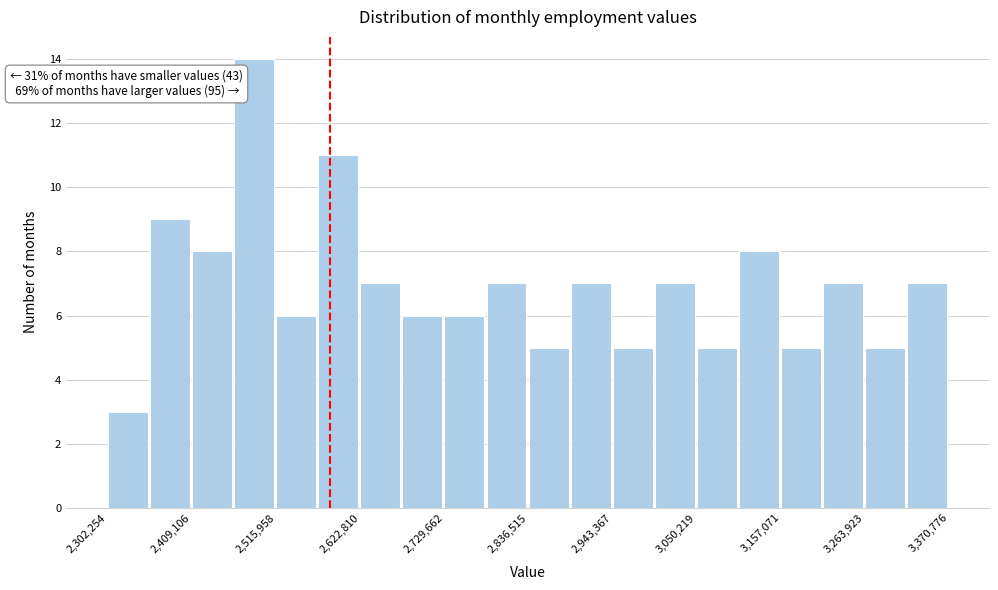

Read against the x-axis, roughly where is the centre of the tallest bar?

2480000